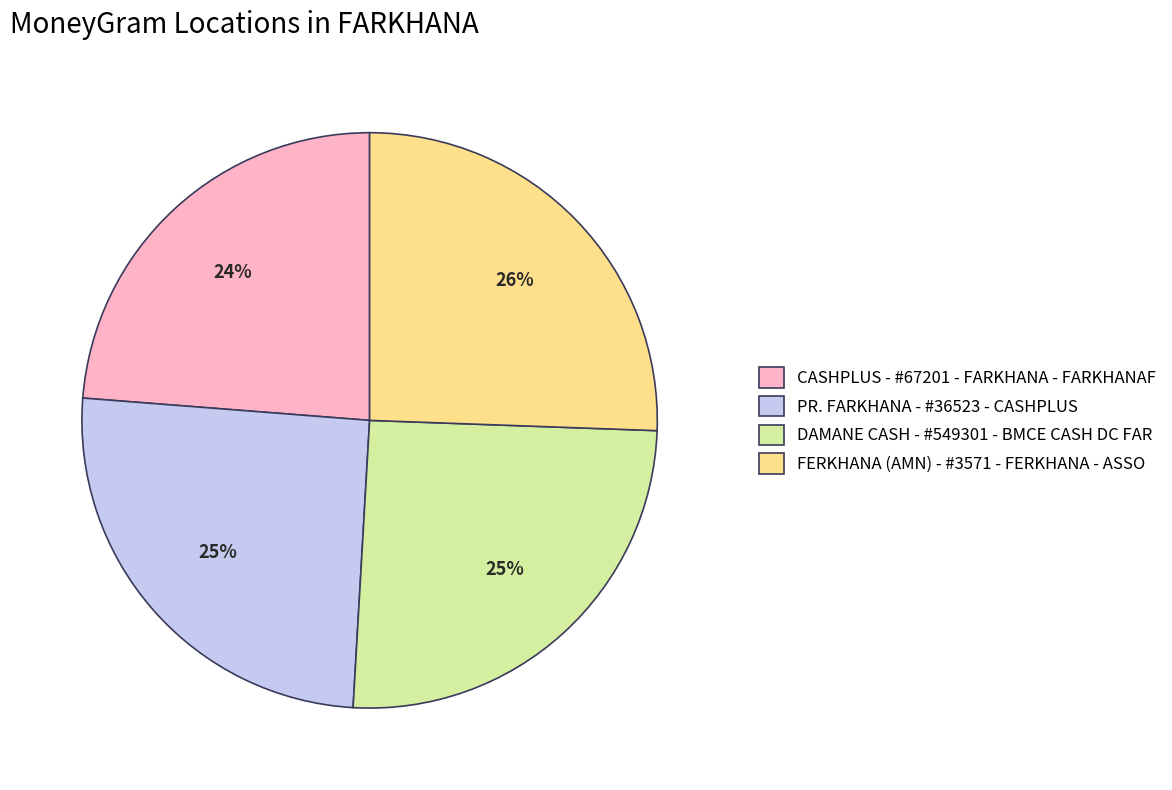

Do FERKHANA (AMN) - #3571 - FERKHANA - ASSO and PR. FARKHANA - #36523 - CASHPLUS together represent more than half of the pie?

Yes